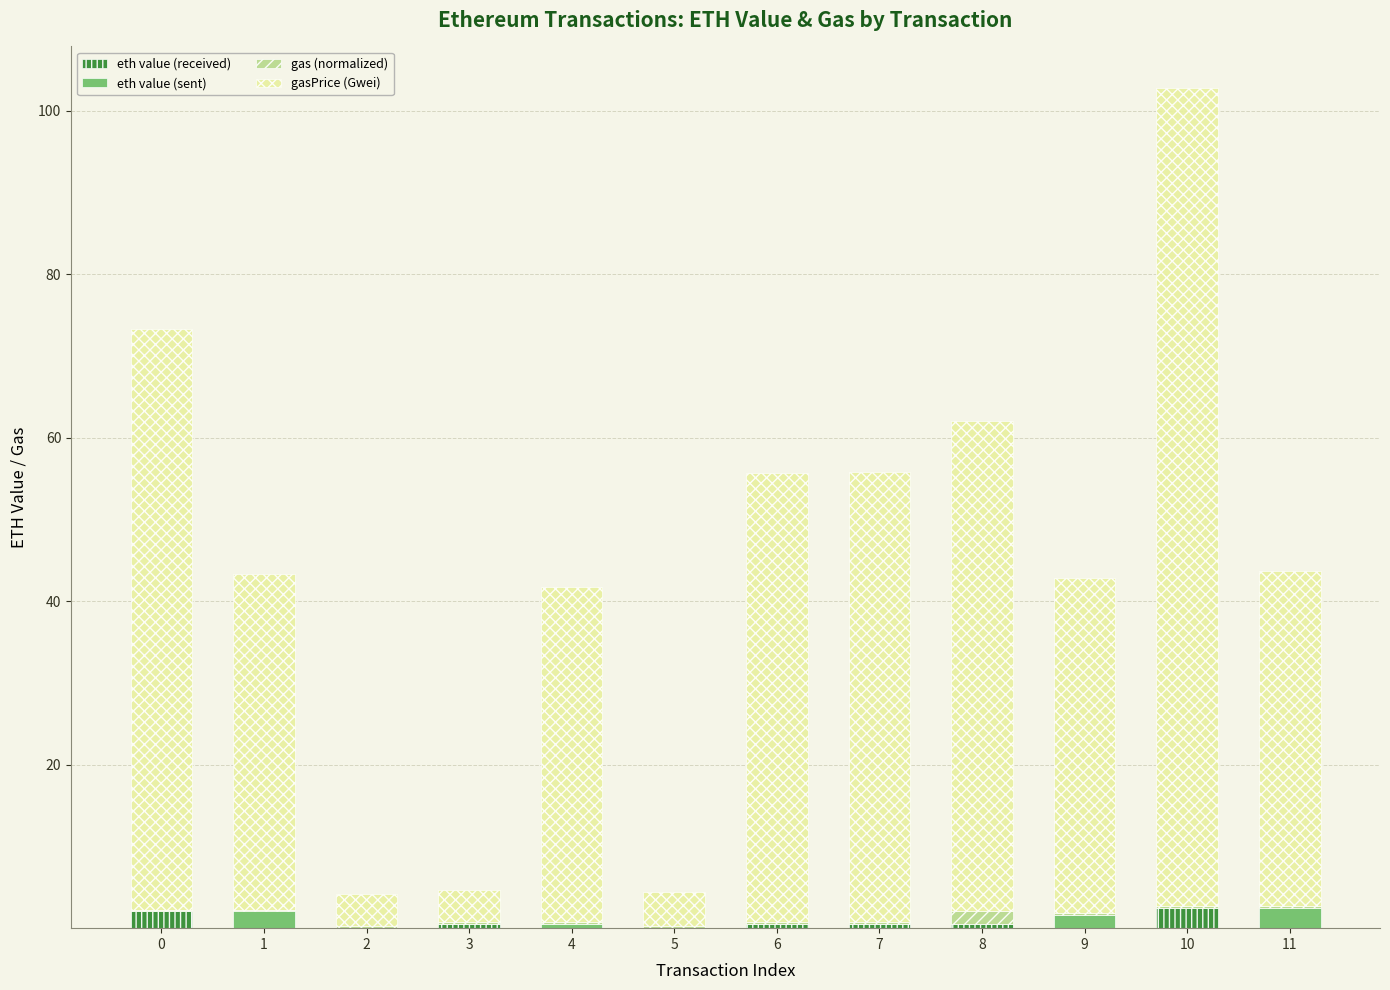

At which category is the sum across all series the highest?

10